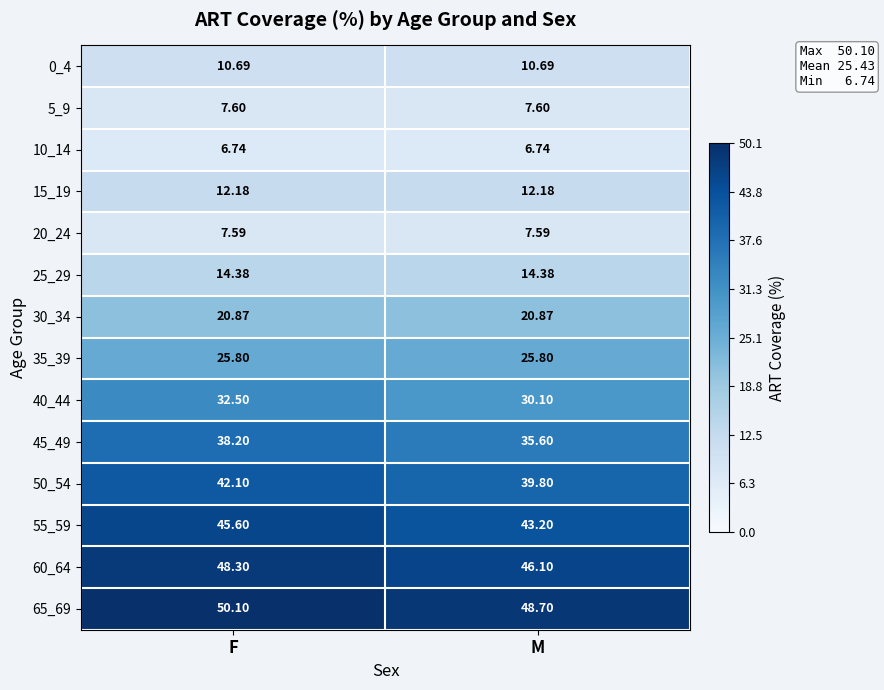

Which series has the widest spread of values?

45_49